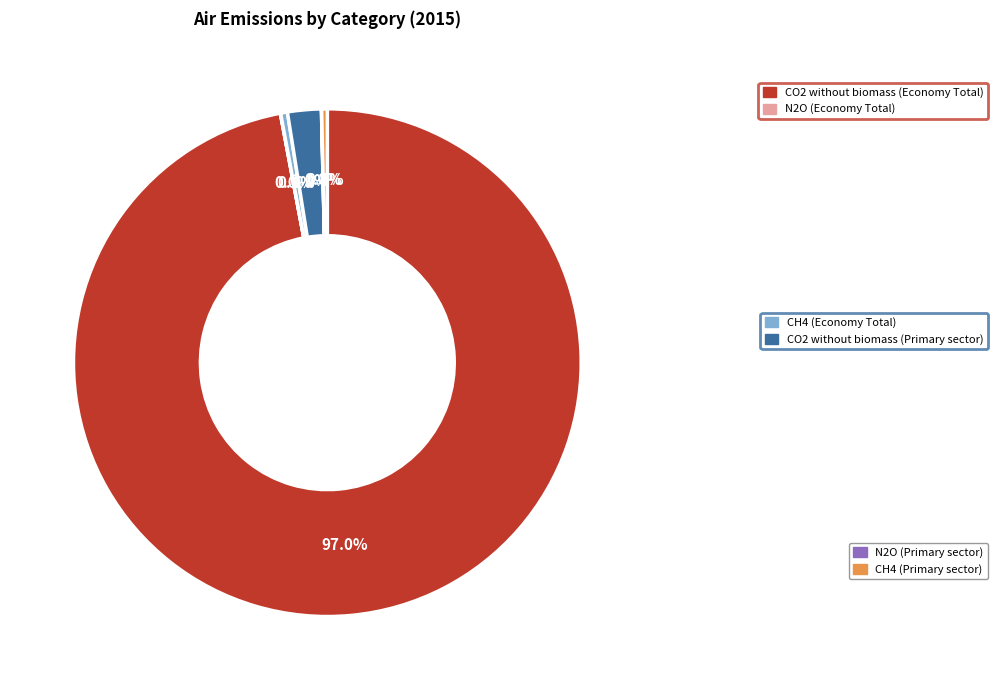

Is there any slice that represents more than half of the pie?

Yes